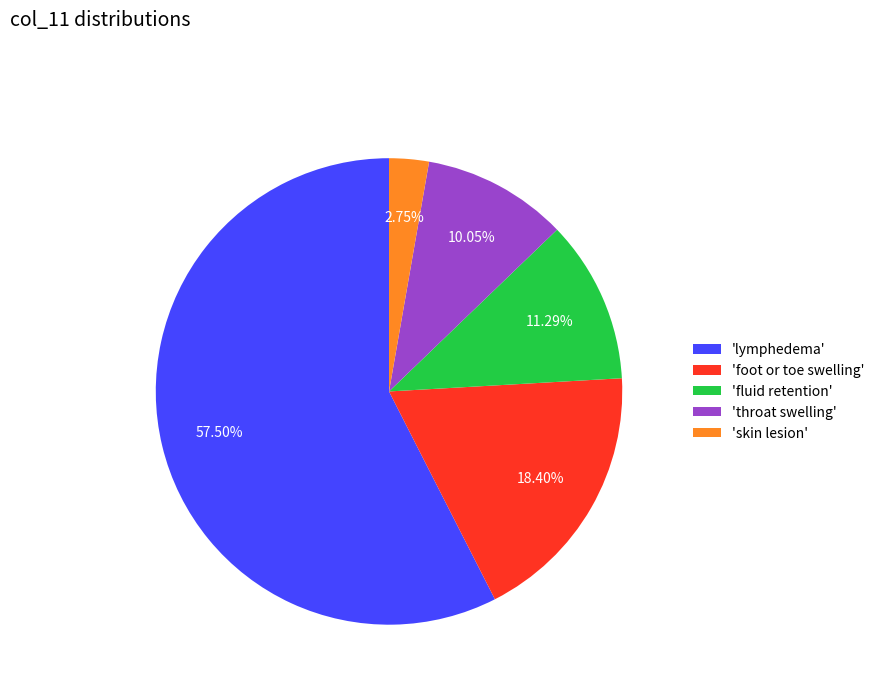

Rank the categories by value from highest to lowest.

'lymphedema', 'foot or toe swelling', 'fluid retention', 'throat swelling', 'skin lesion'